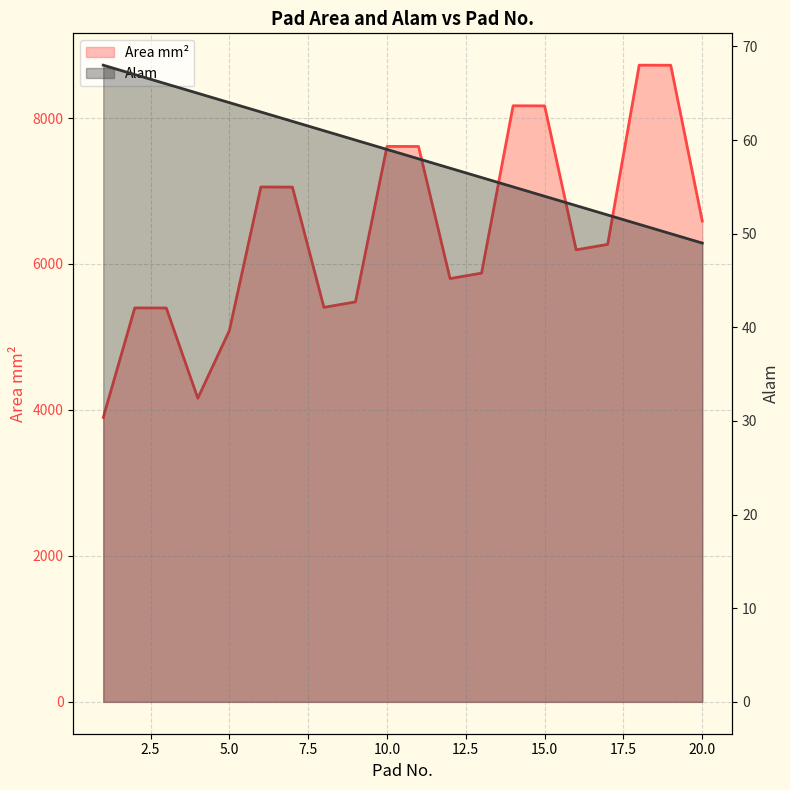

Which series has the widest spread of values?

Area mm²